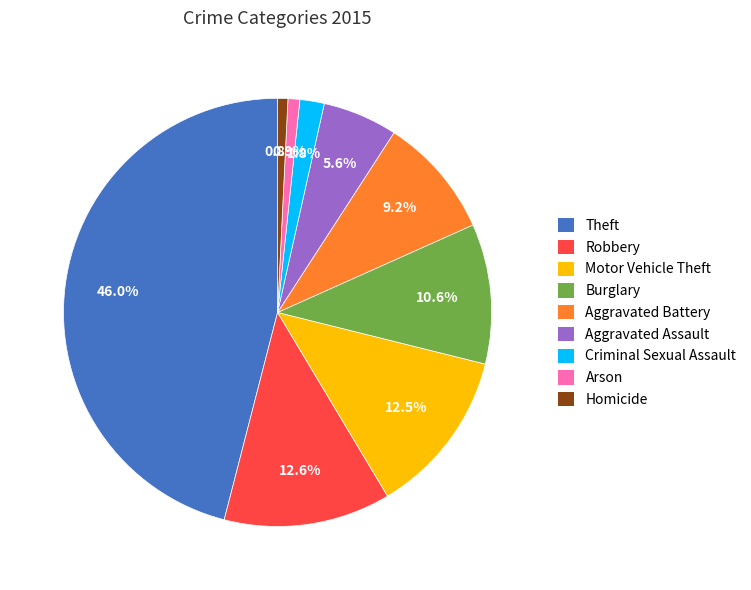

To the nearest percent, what is the combined percentage of Motor Vehicle Theft and Robbery?

25%